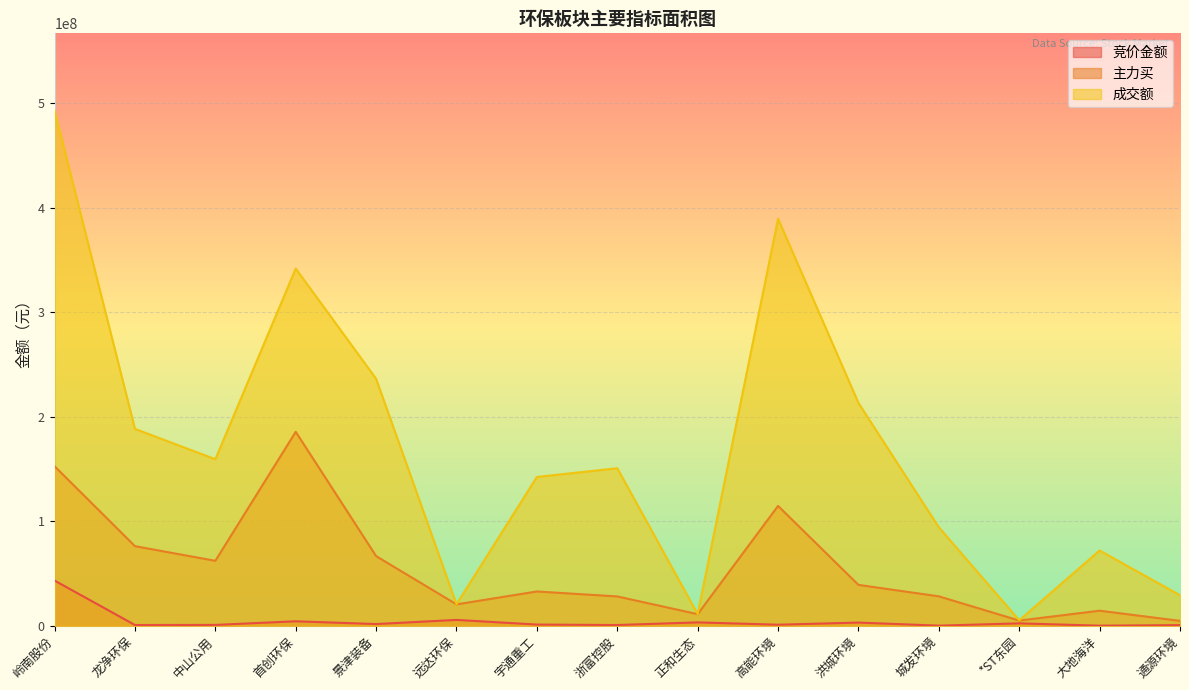

Is the value of 竞价金额 at 宇通重工 greater than the value of 主力买 at 城发环境?

No